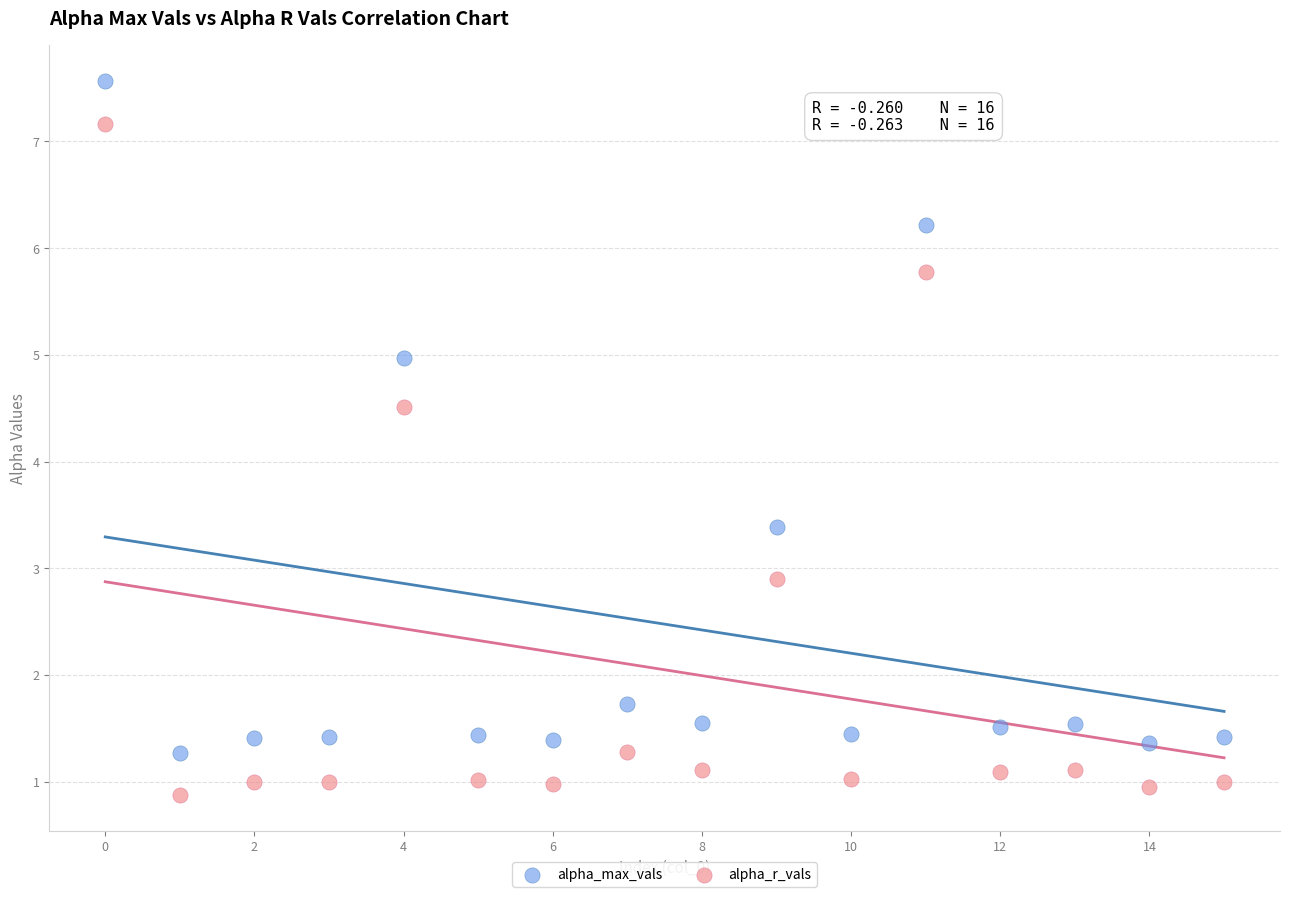

Which series reaches the minimum Y coordinate?

alpha_r_vals